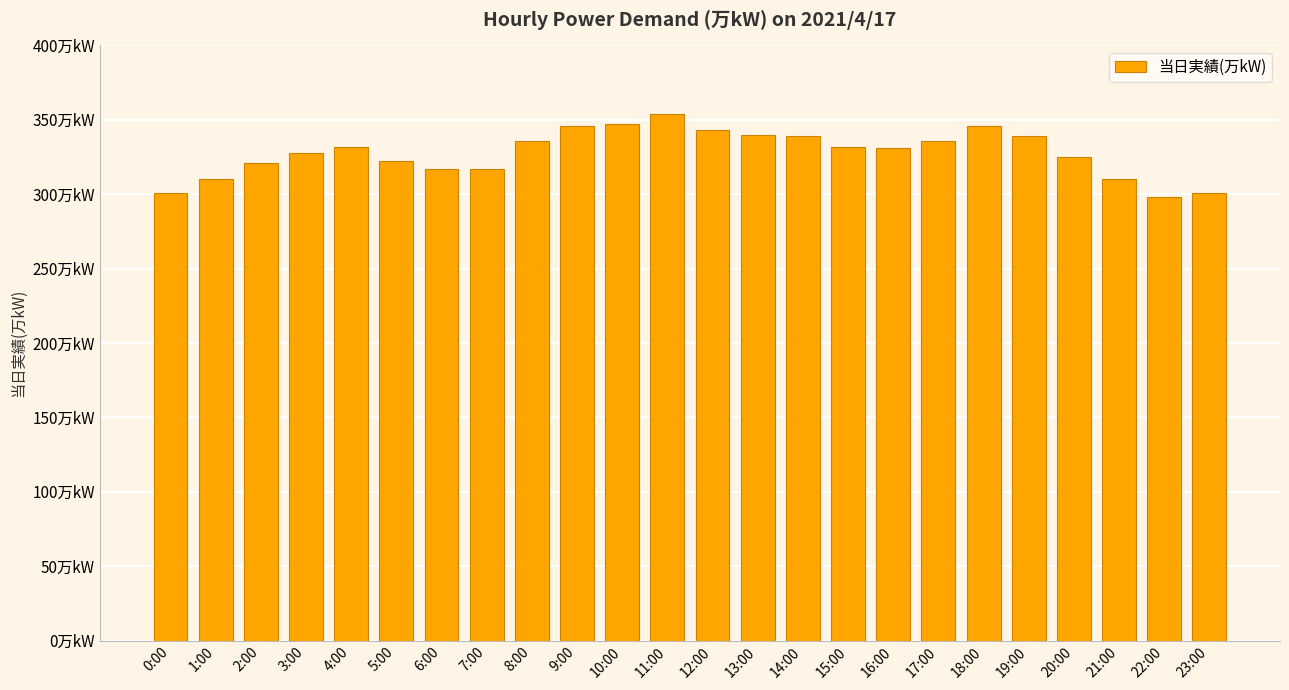

Are the bars horizontal?

No